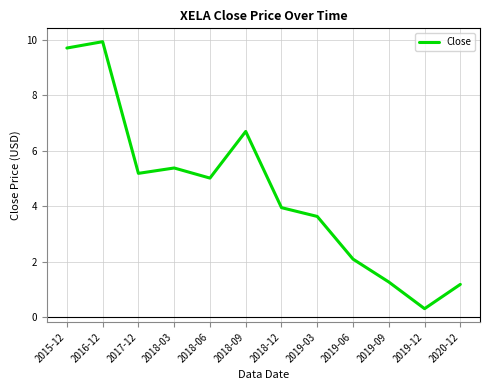

List the labels in order of value, largest first.

2016-12, 2015-12, 2018-09, 2018-03, 2017-12, 2018-06, 2018-12, 2019-03, 2019-06, 2019-09, 2020-12, 2019-12